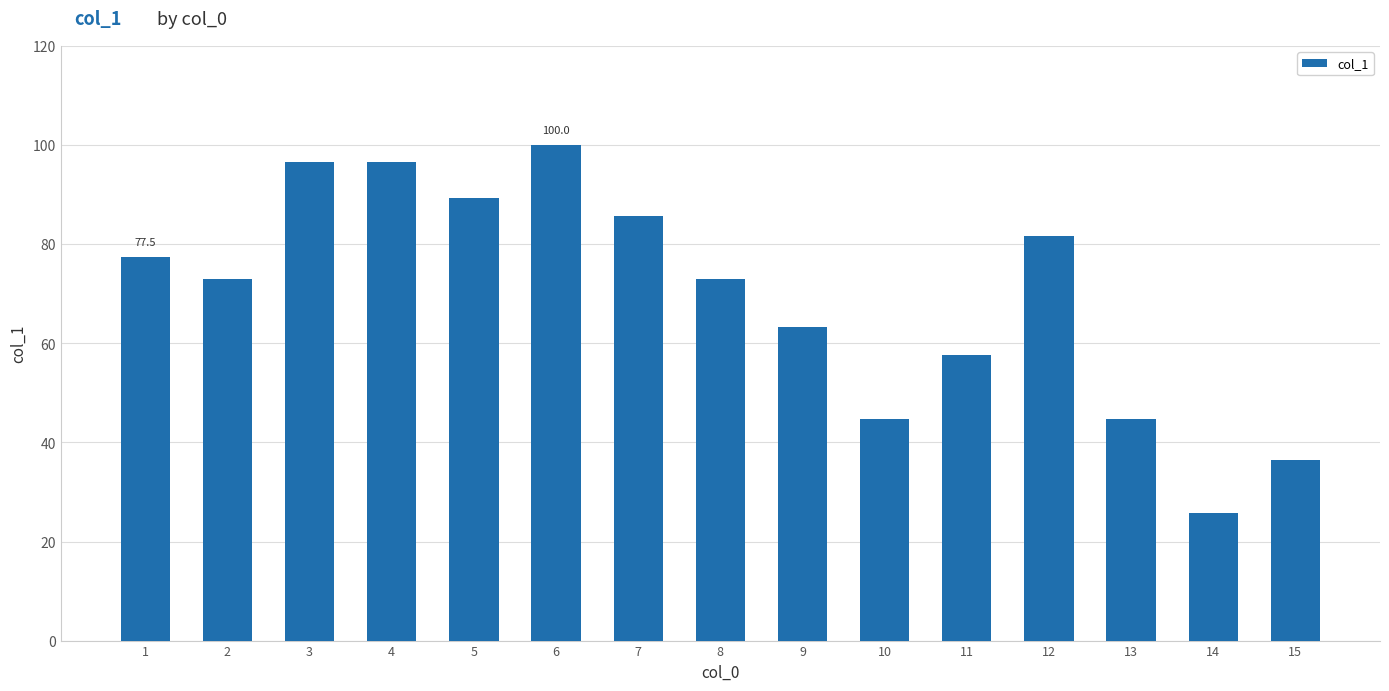

What is the difference between the maximum and second lowest values?

63.5